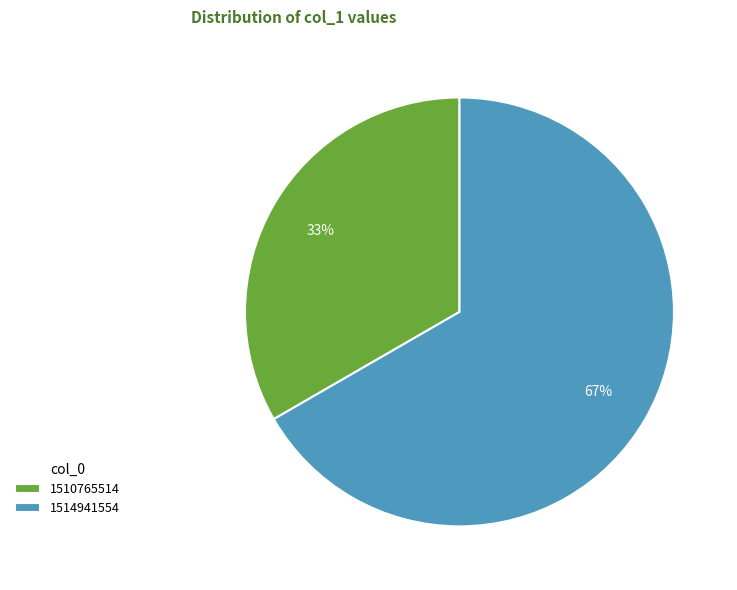

Which slice is the largest?

1514941554